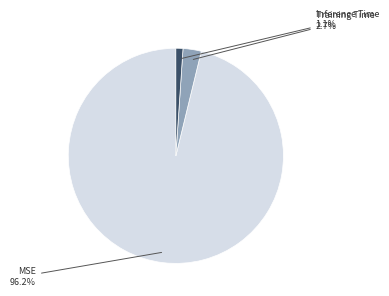

To the nearest percent, what is the average slice percentage?

33%